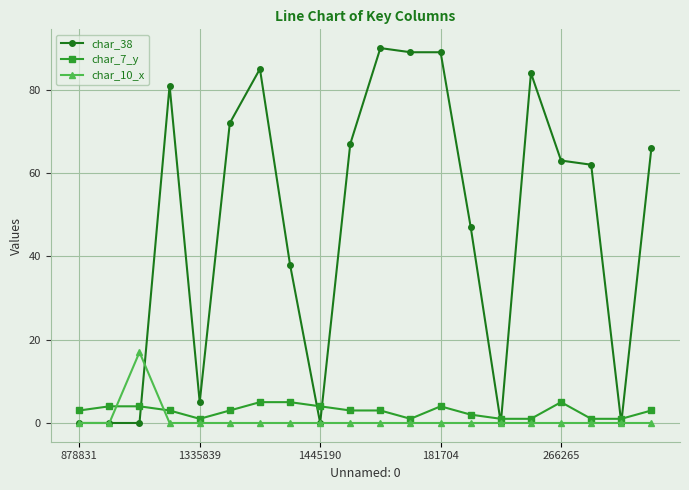

List the series in order of their peak value, highest first.

char_38, char_10_x, char_7_y